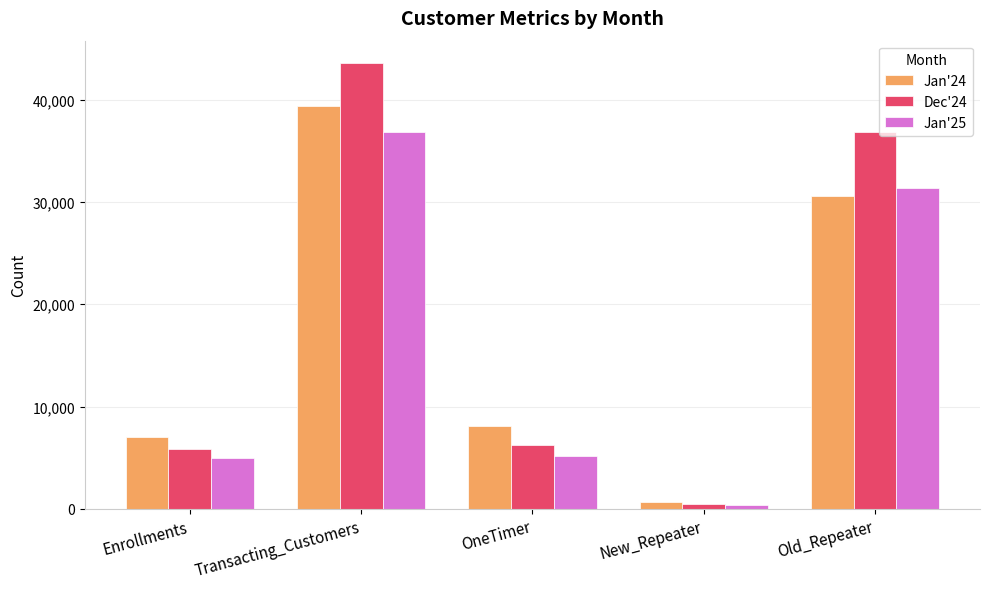

Which series has the largest total across all categories?

Dec'24